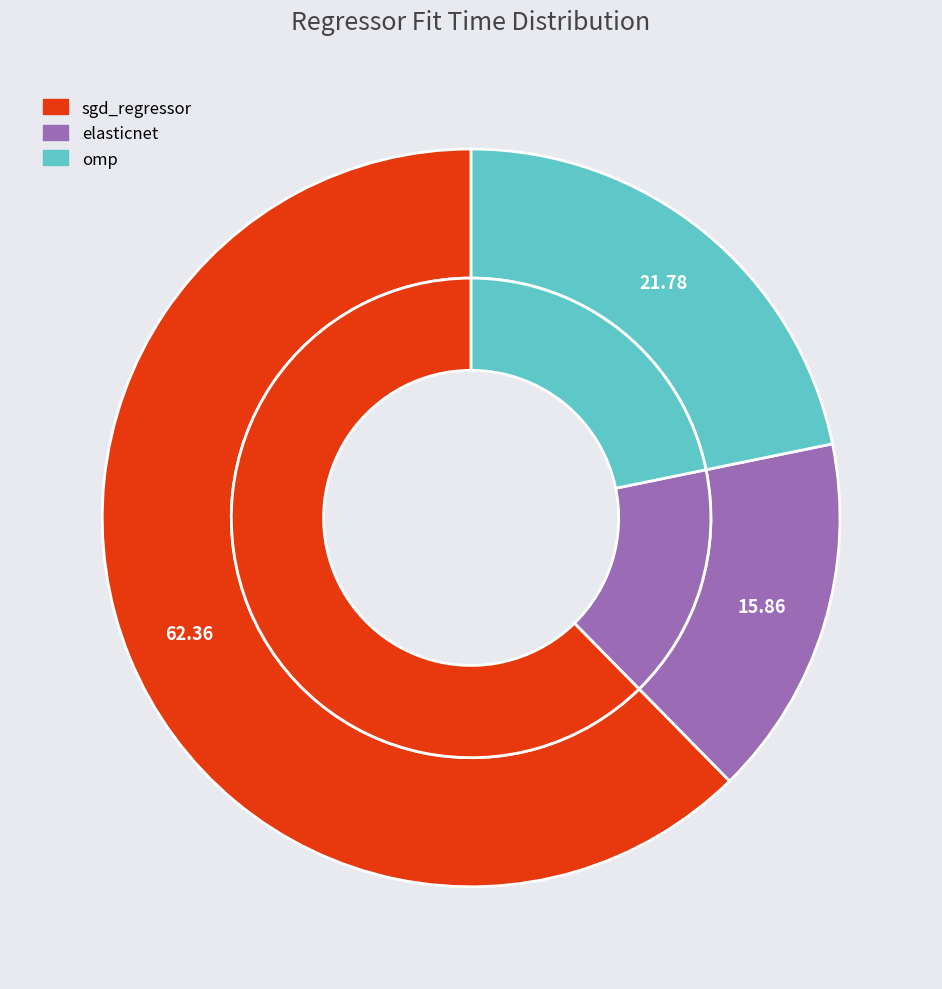

True or false: elasticnet accounts for 16% of the total.

True